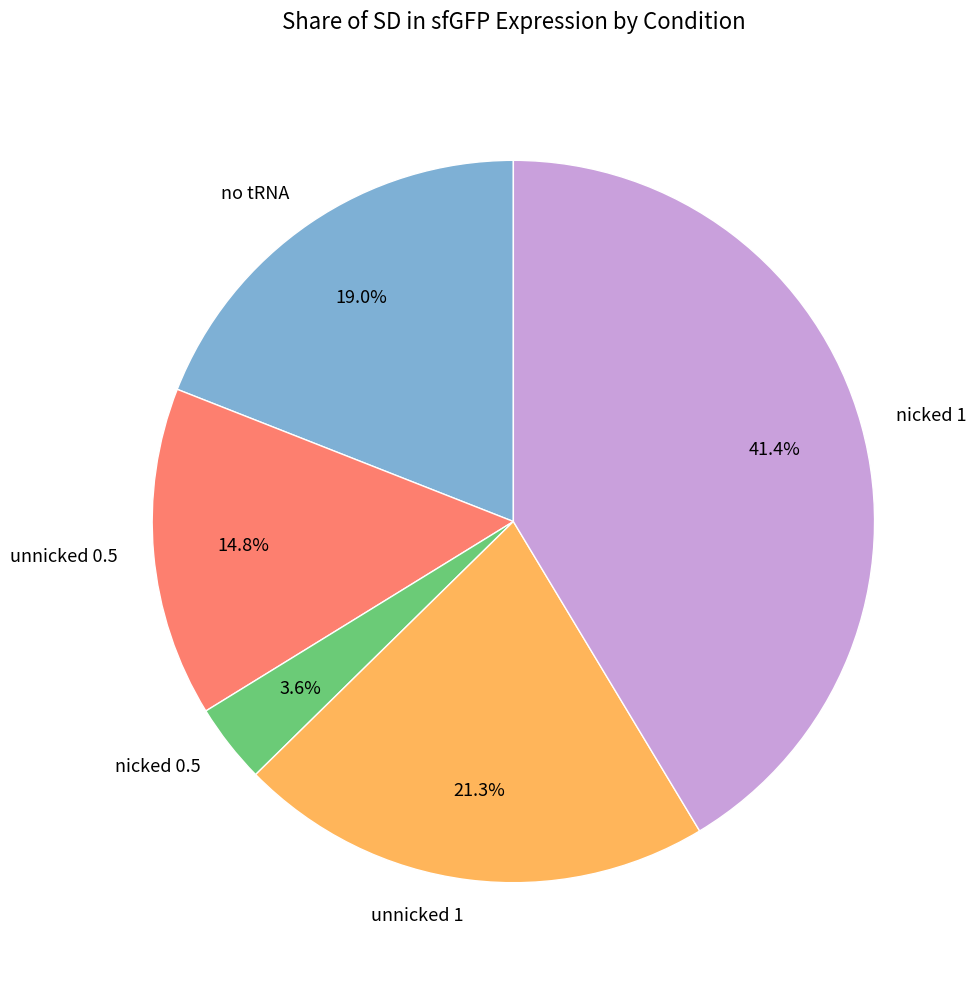

Is there a majority slice in this chart?

No